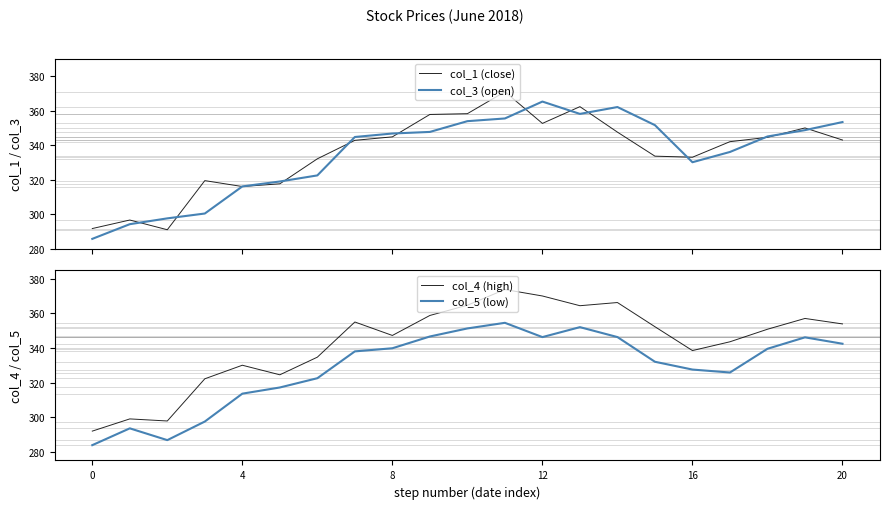

What is the minimum value for col_3 (open)?

285.9